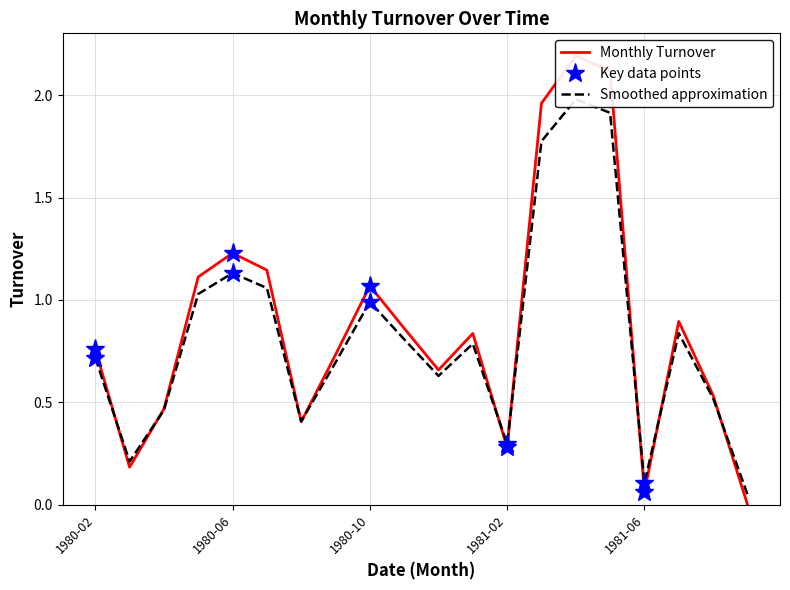

What is the change in value from 1980-12 to 1981-06?

-0.6